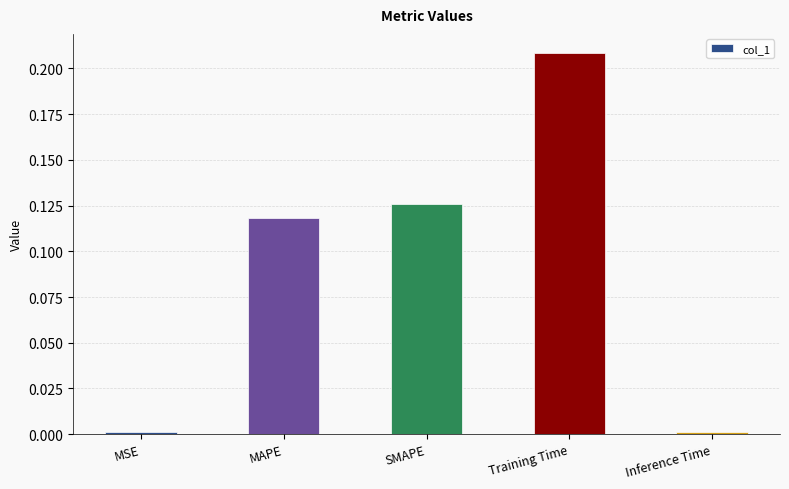

Which has a higher value, SMAPE or MAPE?

SMAPE